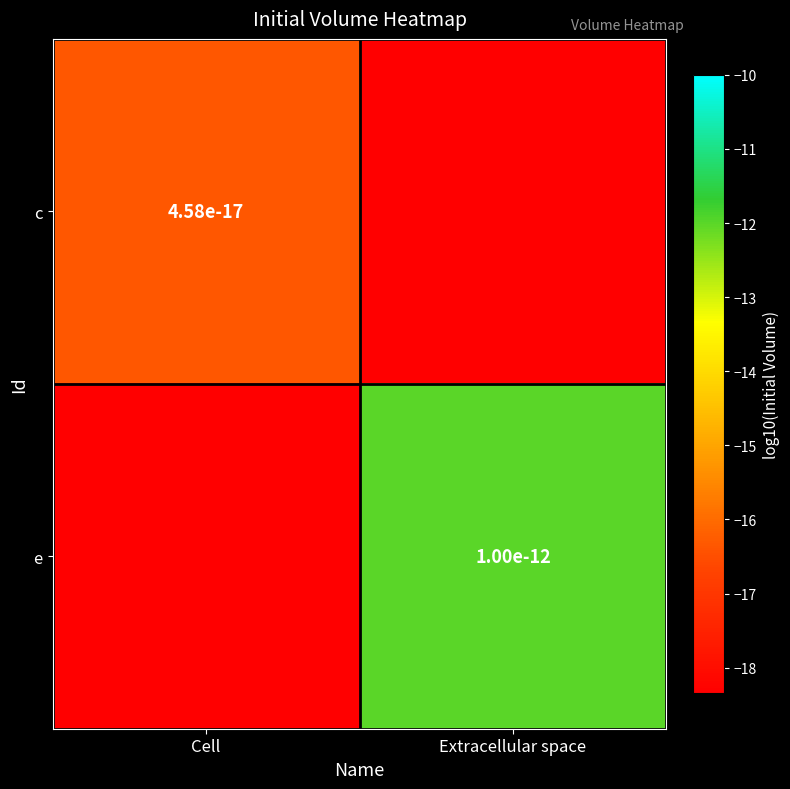

Is it true that e equals -4.2 at Cell?

False